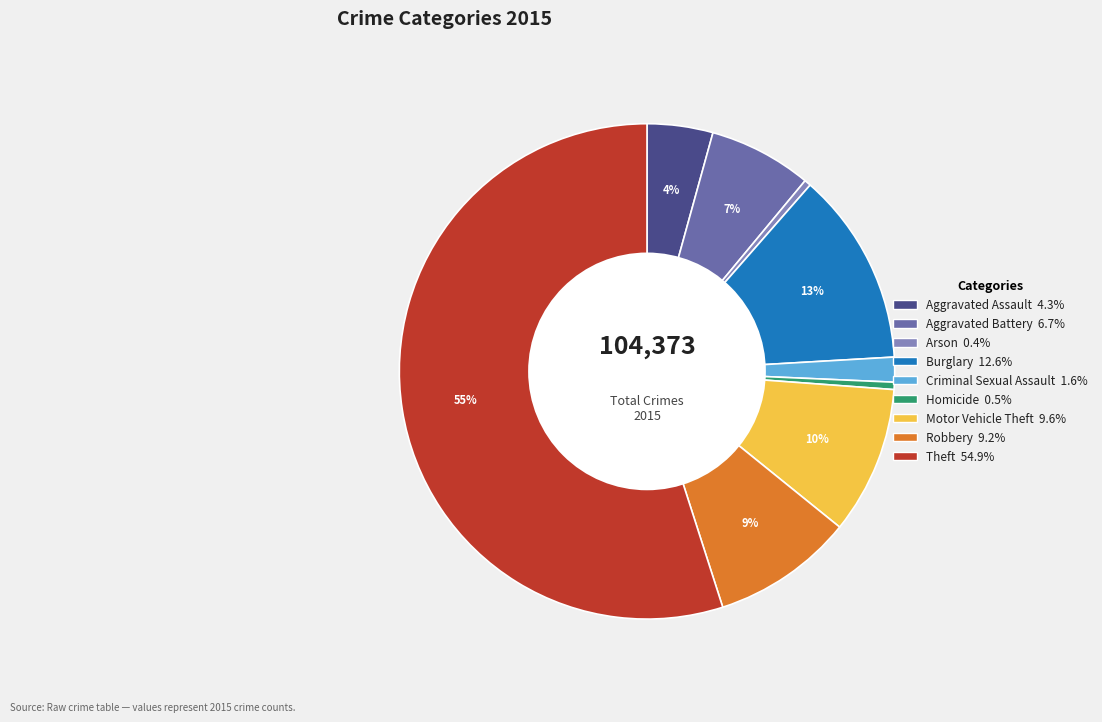

Count the number of slices in the pie.

9